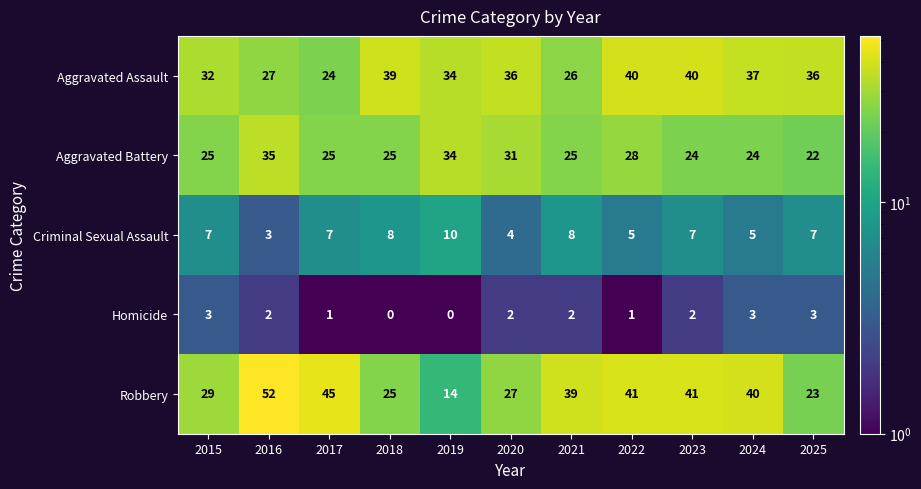

Between 2020 and 2025, which series saw the biggest shift?

Aggravated Battery